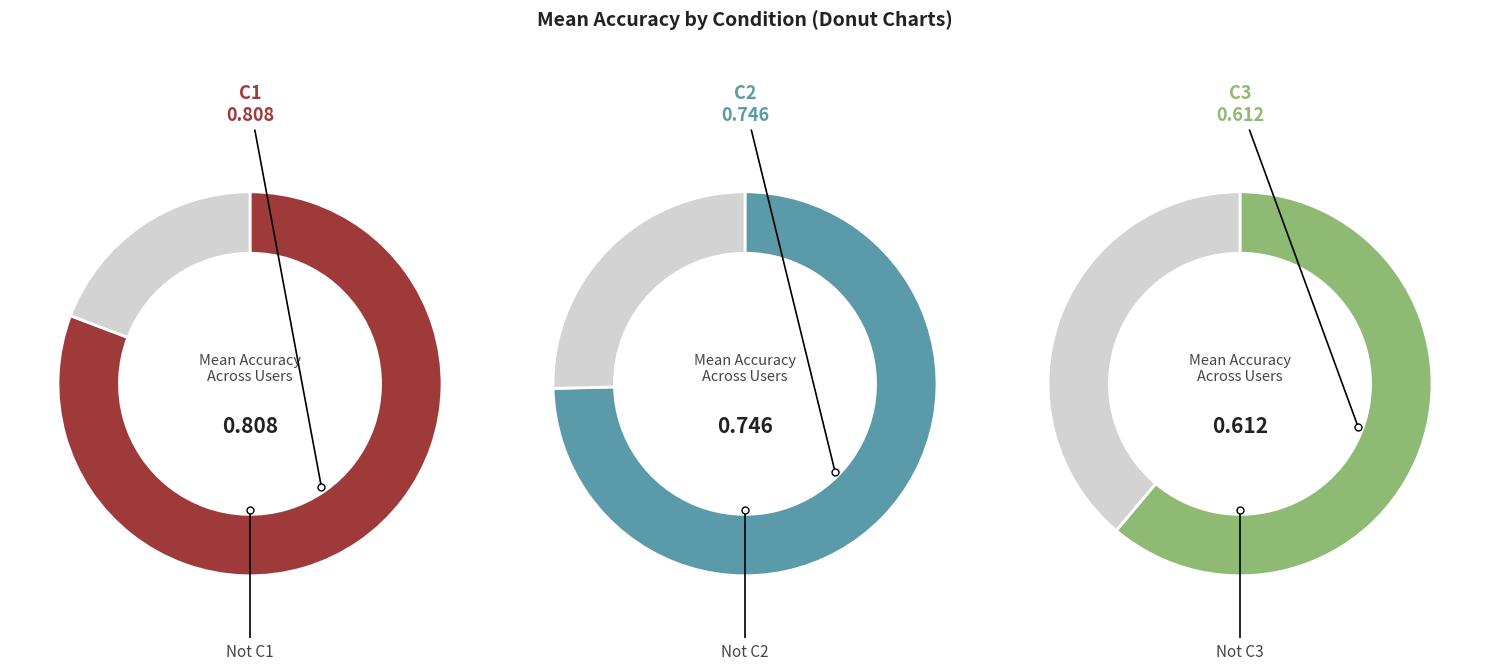

What is the change in value from 1 to 2?

-0.1